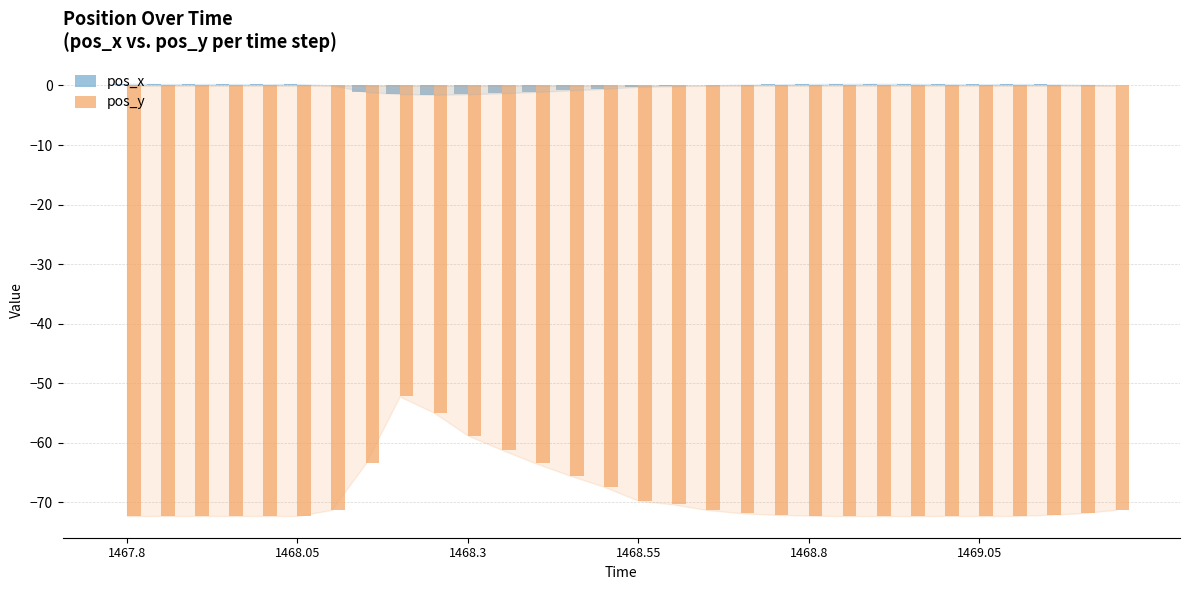

What is the sum of all pos_y values?

-2068.7